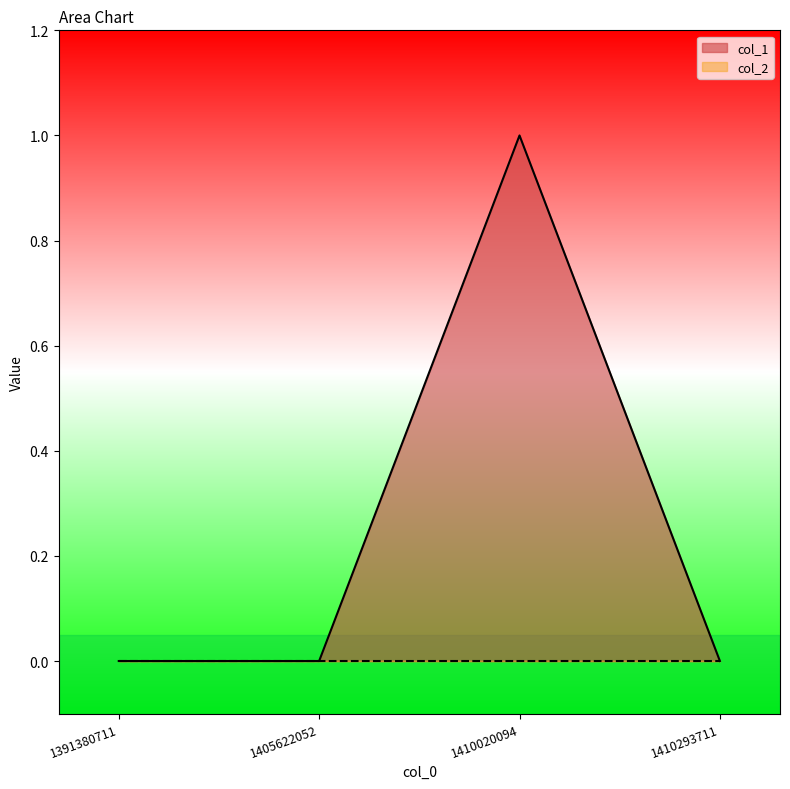

Reading left to right, transcribe all the data shown in this chart.

1391380711=0	1405622052=0	1410020094=1	1410293711=0